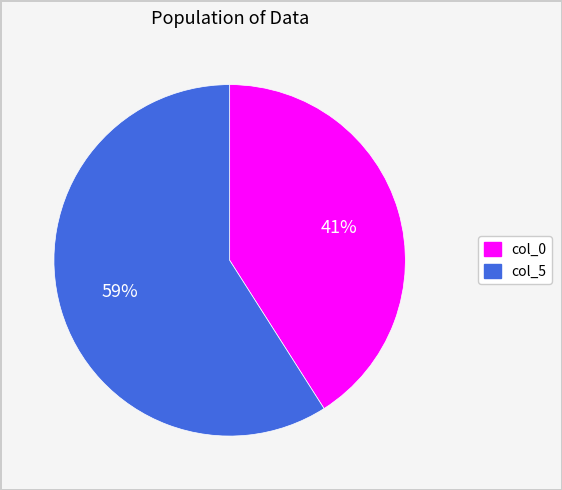

Approximately how many times larger is the value at col_0 compared to col_5?

0.7